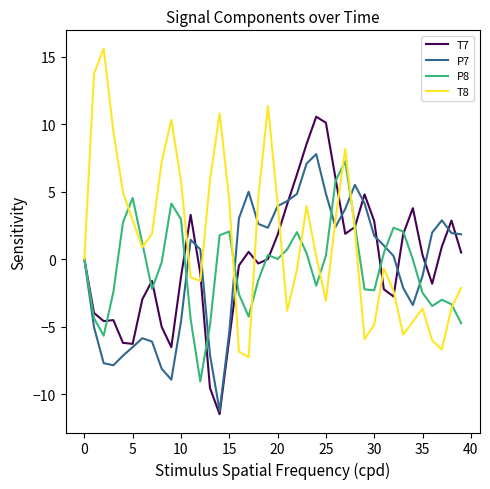

Which series has the largest total across all categories?

T8